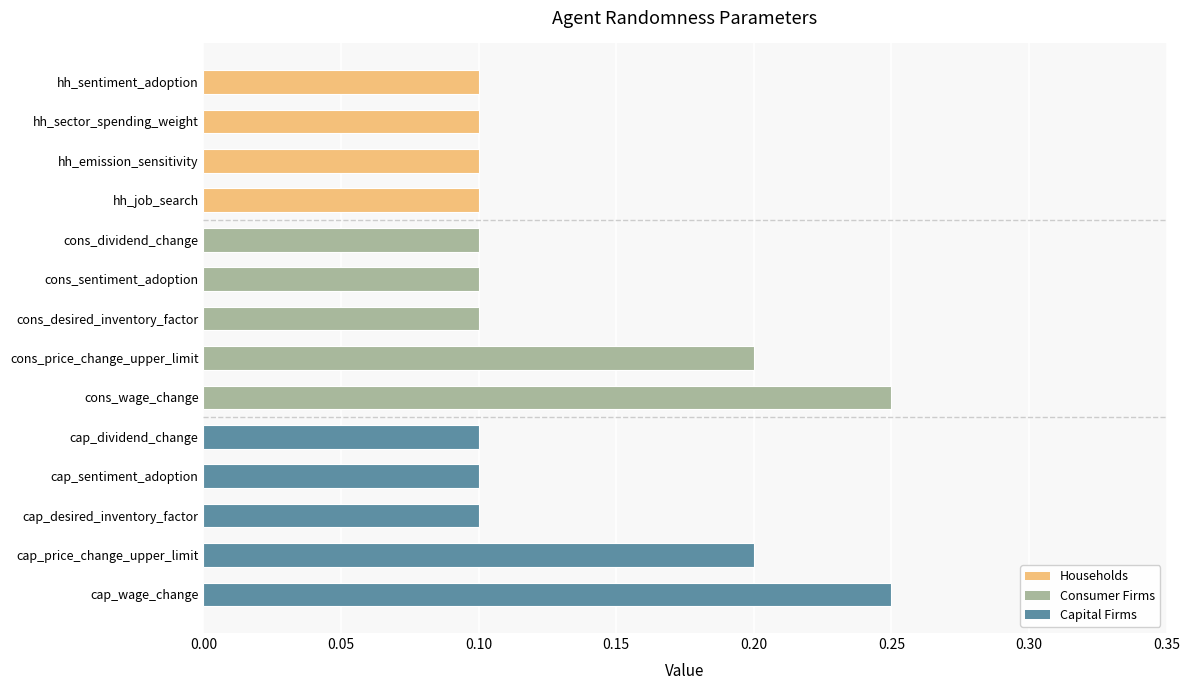

Count the values in the range 0 to 1.

14